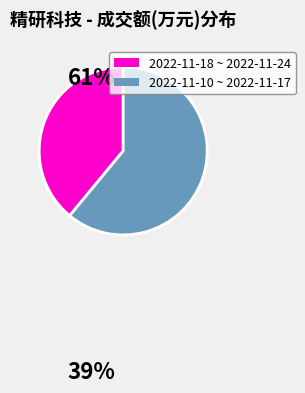

The 2022-11-10 ~ 2022-11-17 slice represents 61% of the pie. True or false?

True